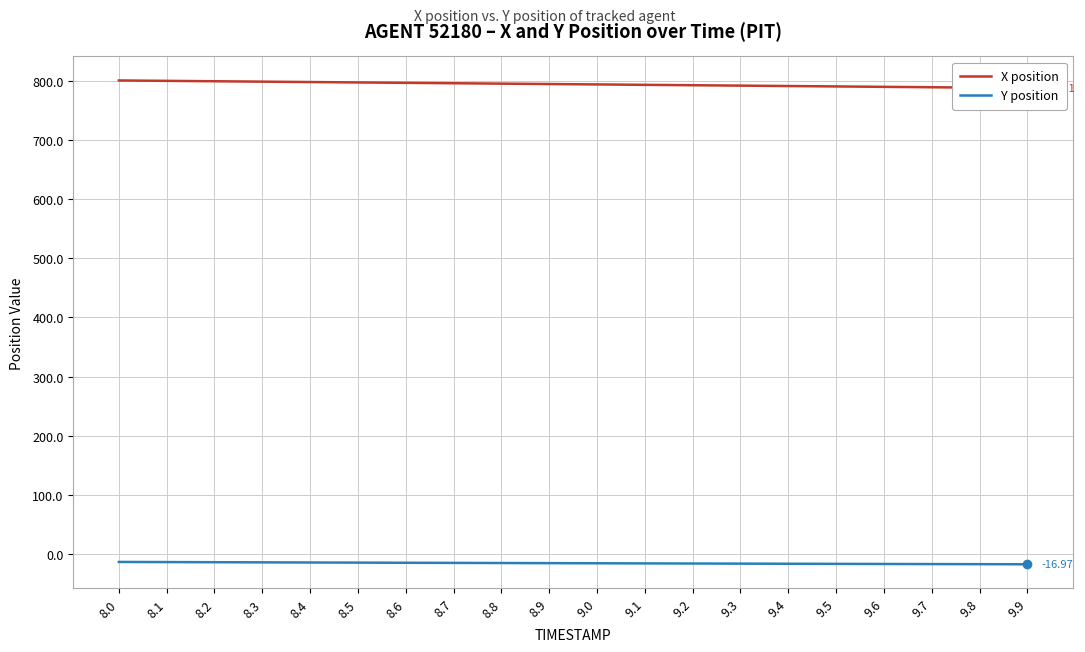

Reading left to right, what are all the values shown in this chart?

X position: 8.0=800.1	8.1=799.5	8.2=798.8	8.3=798.1	8.4=797.5	8.5=796.8	8.6=796.1	8.7=795.5	8.8=794.8	8.9=794.1	9.0=793.5	9.1=792.8	9.2=792.1	9.3=791.4	9.4=790.7	9.5=790.1	9.6=789.4	9.7=788.7	9.8=788.0	9.9=787.3
Y position: 8.0=-13.0	8.1=-13.3	8.2=-13.5	8.3=-13.7	8.4=-14.0	8.5=-14.2	8.6=-14.4	8.7=-14.6	8.8=-14.9	8.9=-15.1	9.0=-15.3	9.1=-15.5	9.2=-15.7	9.3=-15.9	9.4=-16.1	9.5=-16.3	9.6=-16.5	9.7=-16.6	9.8=-16.8	9.9=-17.0